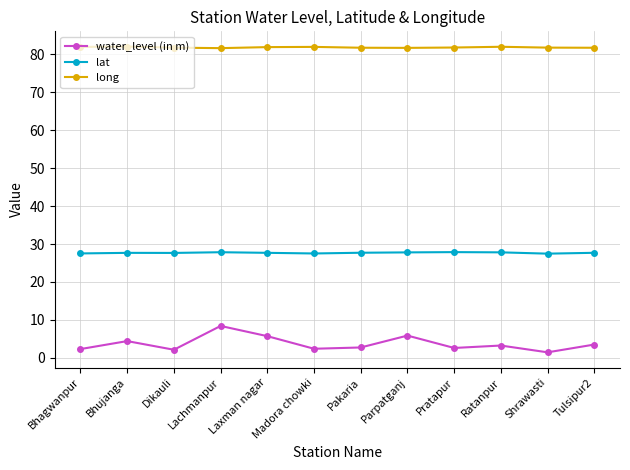

What is the value of the lat point at the 11th from the left?

27.5